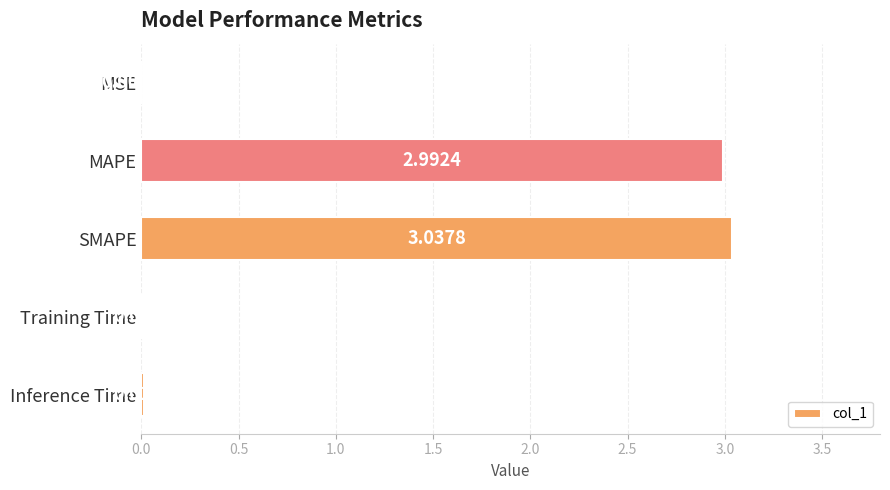

What is the sum of all values?

6.1